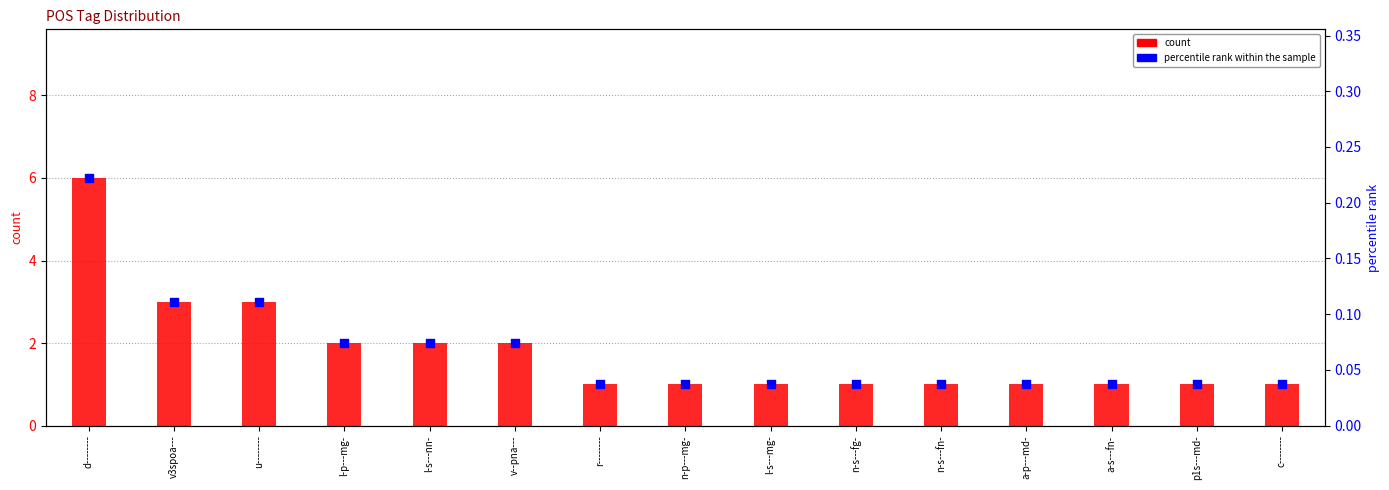

What is the total value across all series at v--pna---?

2.1